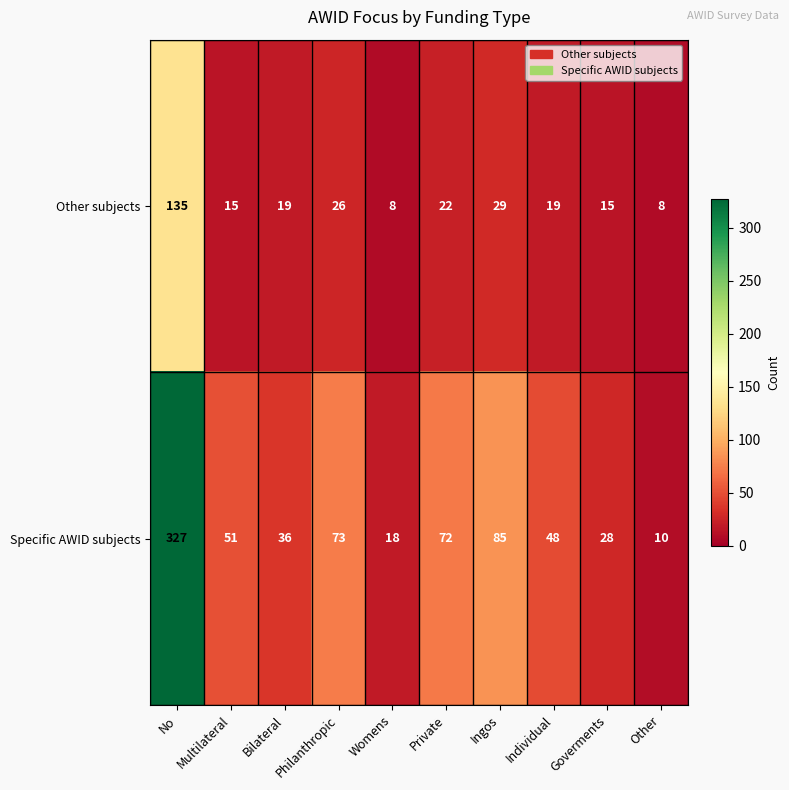

Which label corresponds to the largest value in the chart?

No